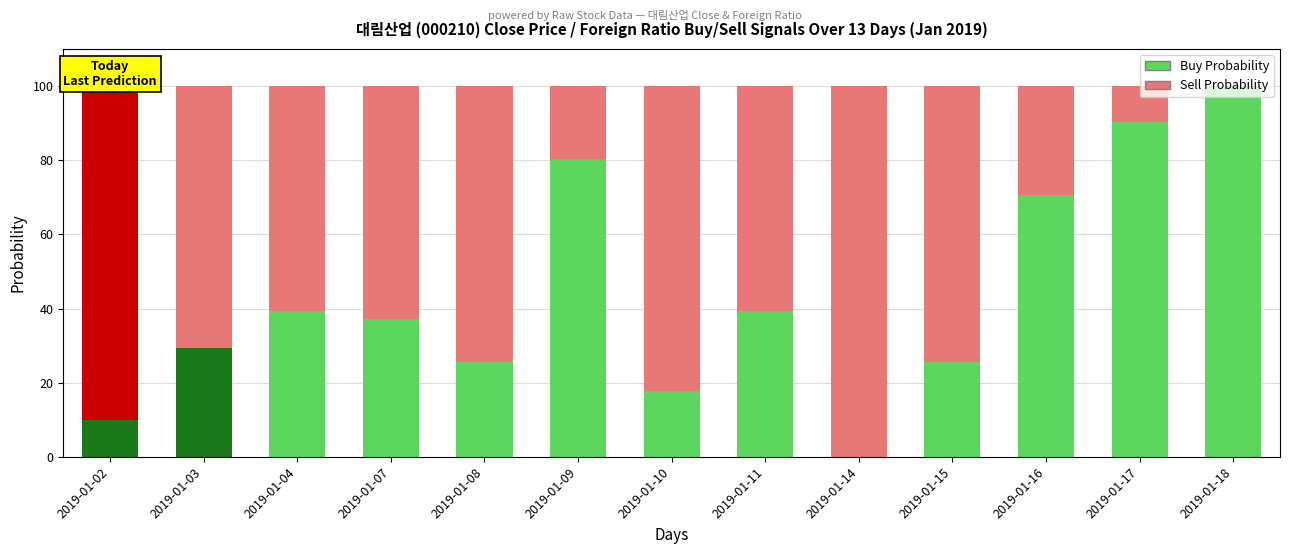

At which label does Buy Probability reach its peak?

2019-01-18